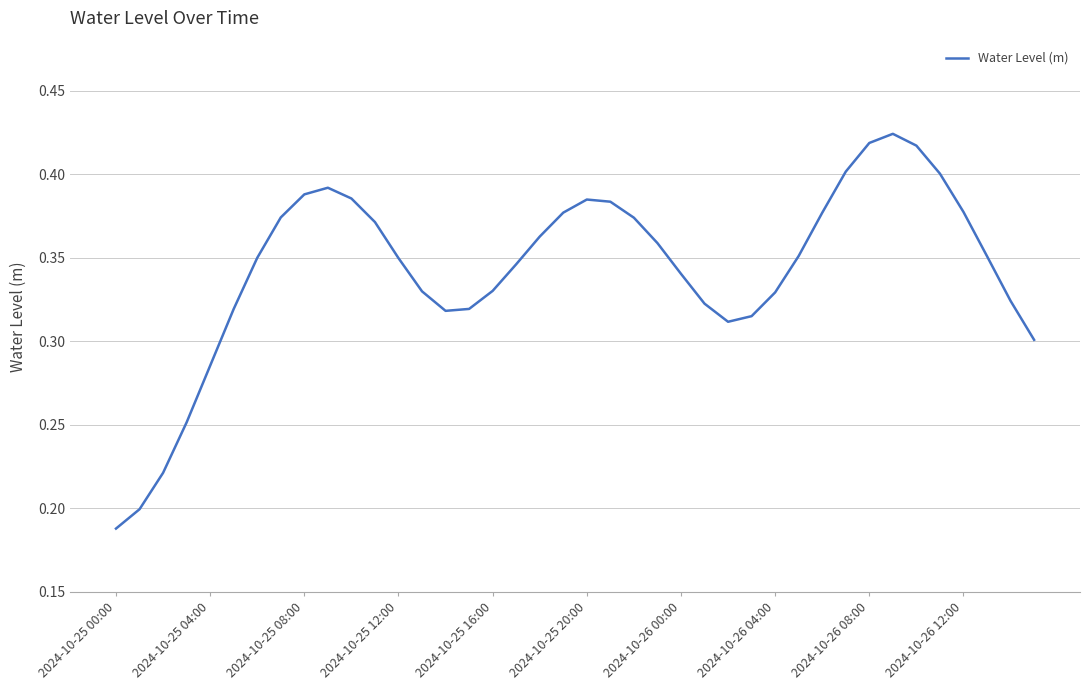

How many lines are shown in the chart?

1